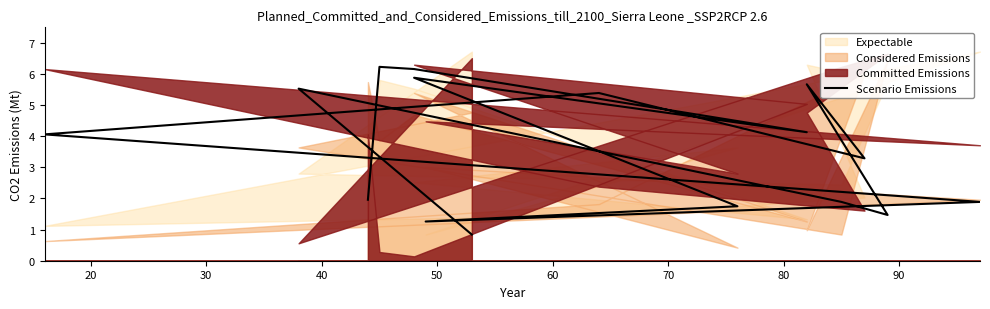

Reading left to right, transcribe all the data shown in this chart.

0.8	5.5	1.9	1.5	5.7	3.3	5.4	4.1	1.9	1.3	1.8	5.9	4.1	6.2	6.2	2.0